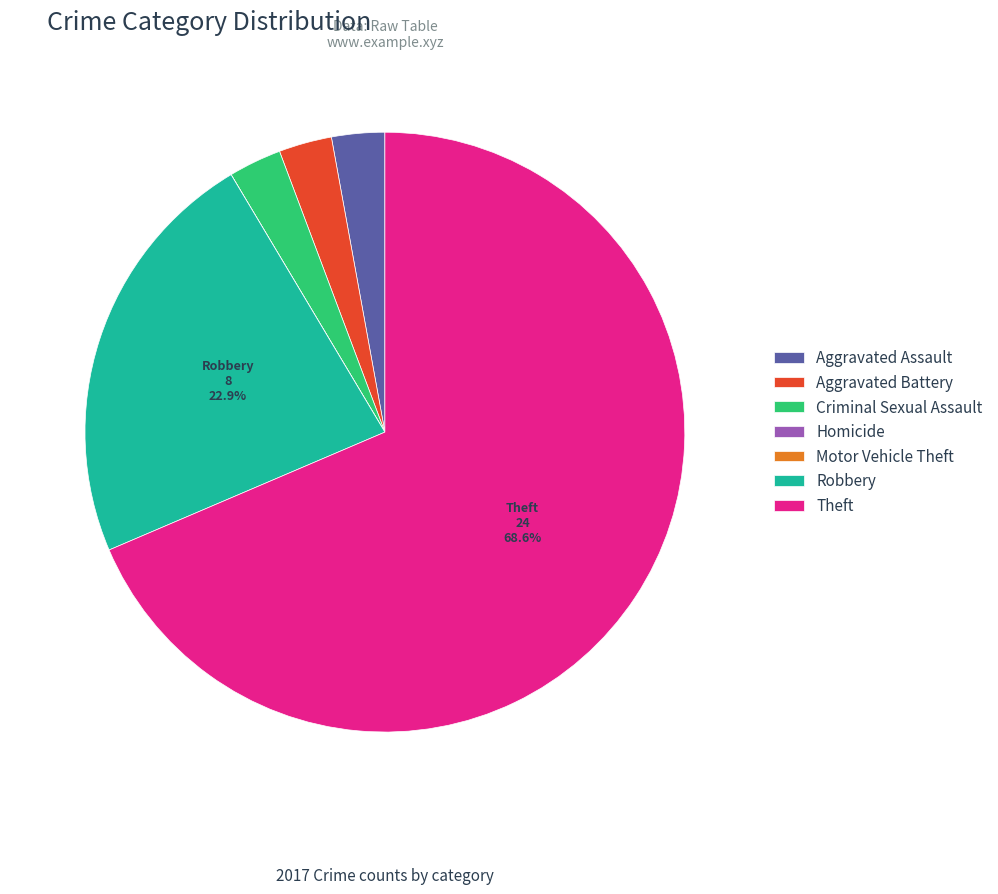

Is Aggravated Assault the majority of the pie?

No